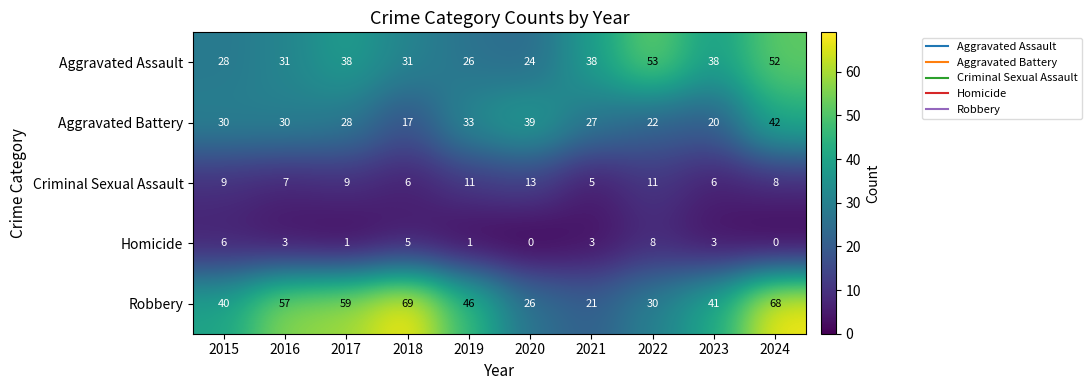

What is the sum of the Homicide values at 2024 and 2023?

3